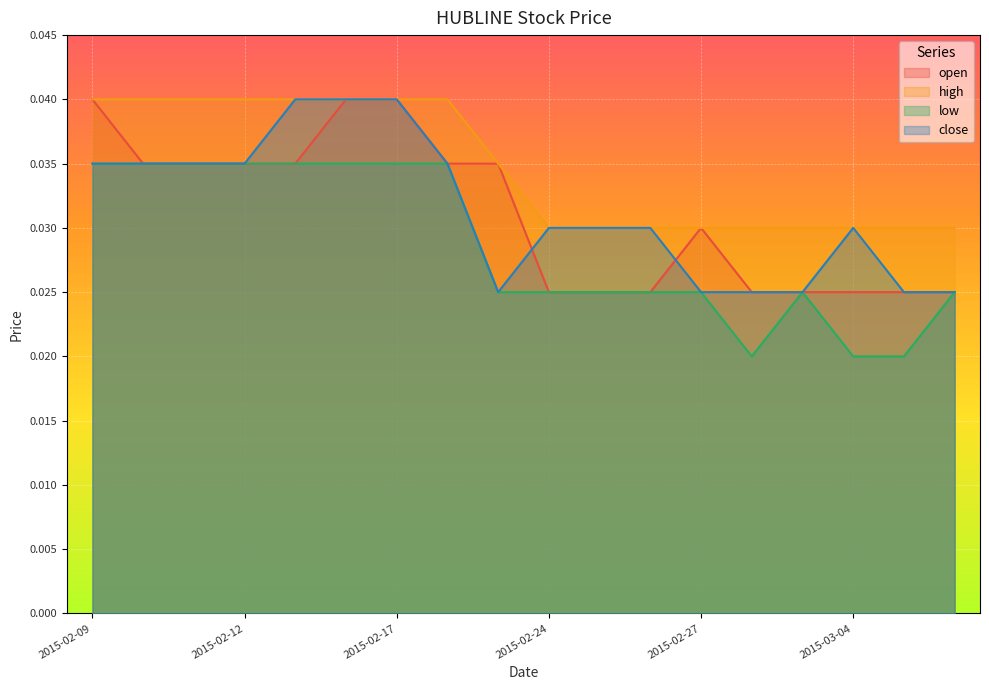

How many low values are between 0 and 1?

18